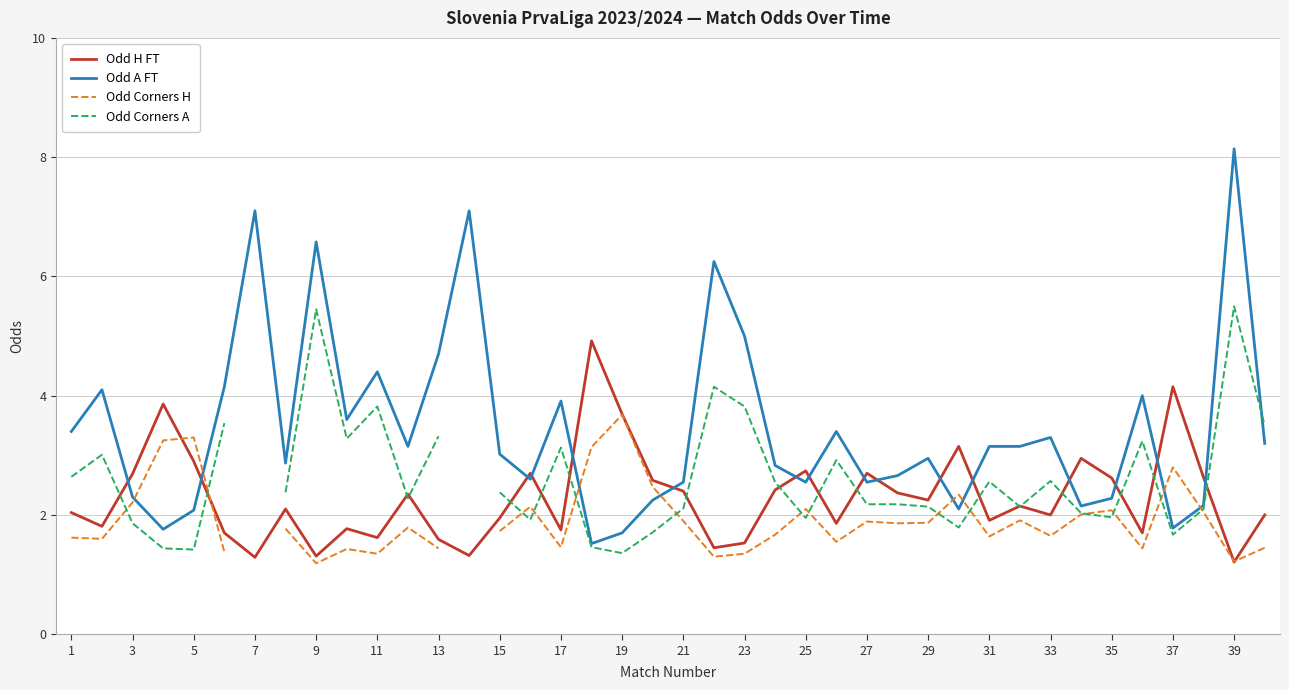

Does the chart display data point markers on the line(s)?

No